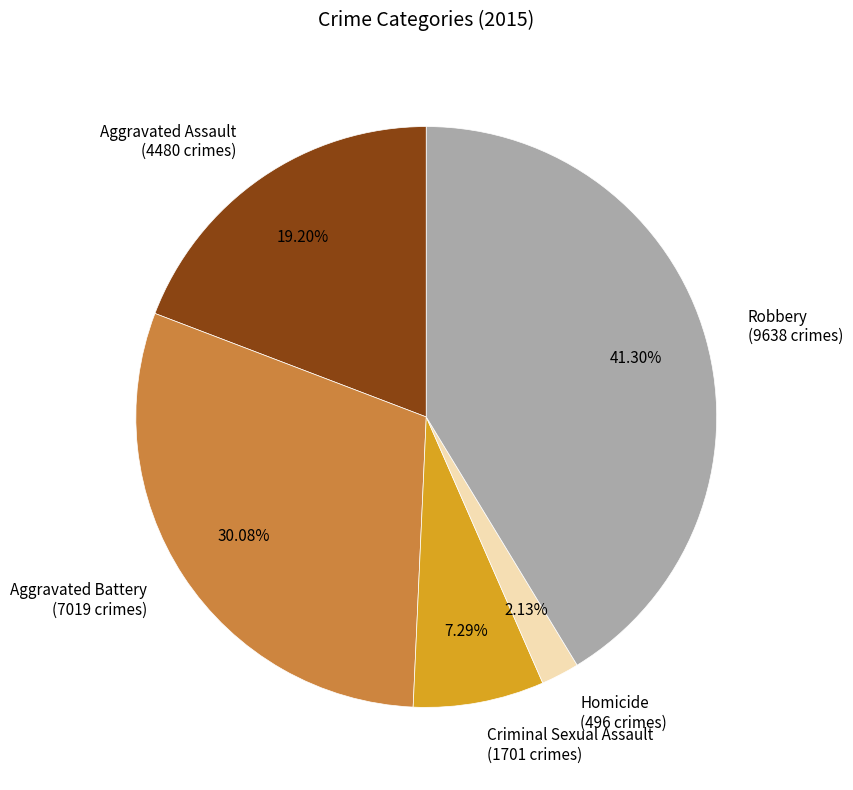

Is there a majority slice in this chart?

No